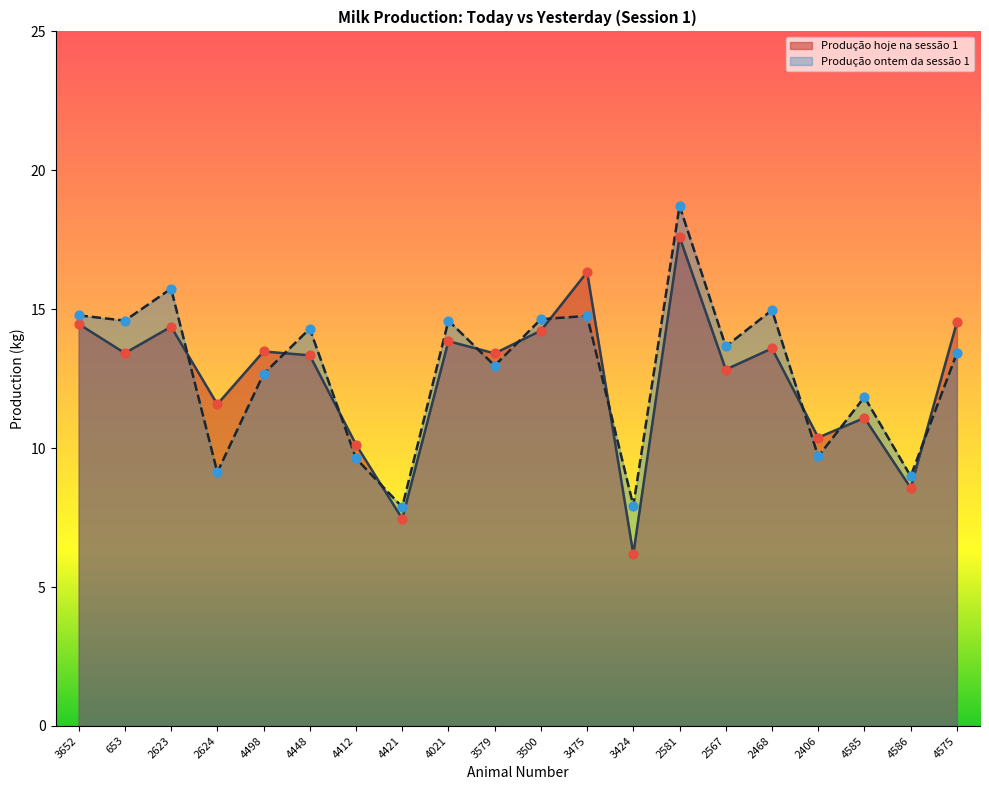

Which series has the largest total across all categories?

Produção ontem da sessão 1